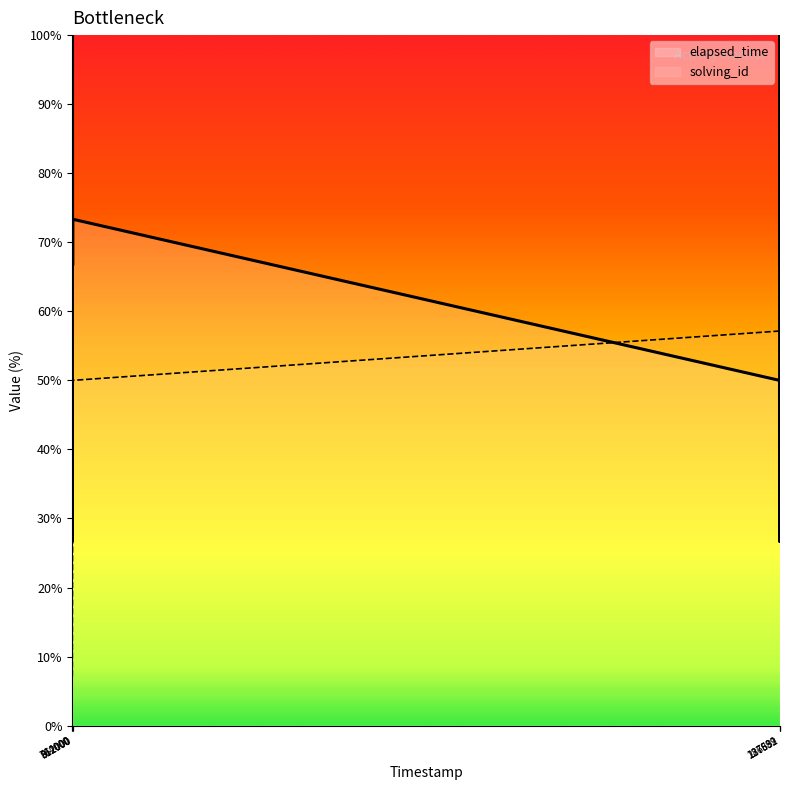

What is the sum of the solving_id values at 1572926211592 and 1572712887000?

128.6